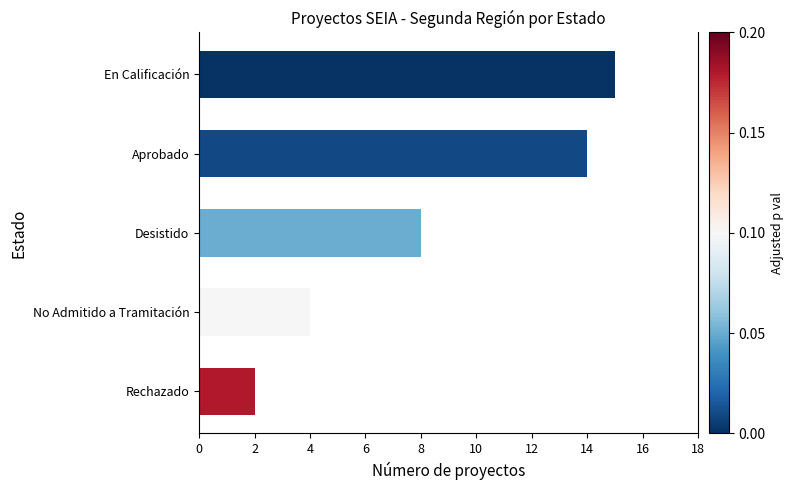

How many bars are there in total?

5